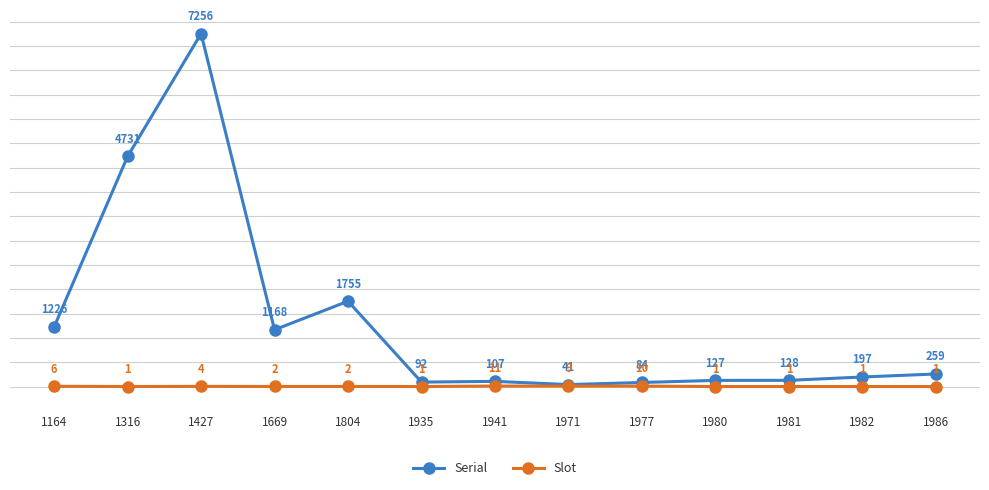

Reading right to left, list all the values displayed in this chart.

Serial: 1986=259	1982=197	1981=128	1980=127	1977=84	1971=41	1941=107	1935=92	1804=1755	1669=1168	1427=7256	1316=4731	1164=1226
Slot: 1986=1	1982=1	1981=1	1980=1	1977=10	1971=9	1941=11	1935=1	1804=2	1669=2	1427=4	1316=1	1164=6